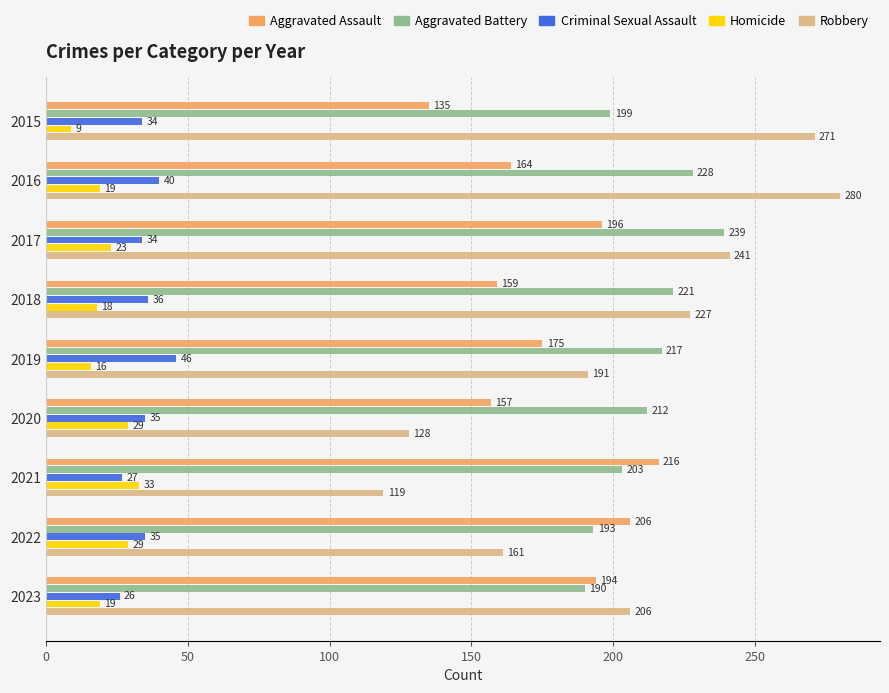

Rank the series at 2020 from highest to lowest value.

Aggravated Battery, Aggravated Assault, Robbery, Criminal Sexual Assault, Homicide